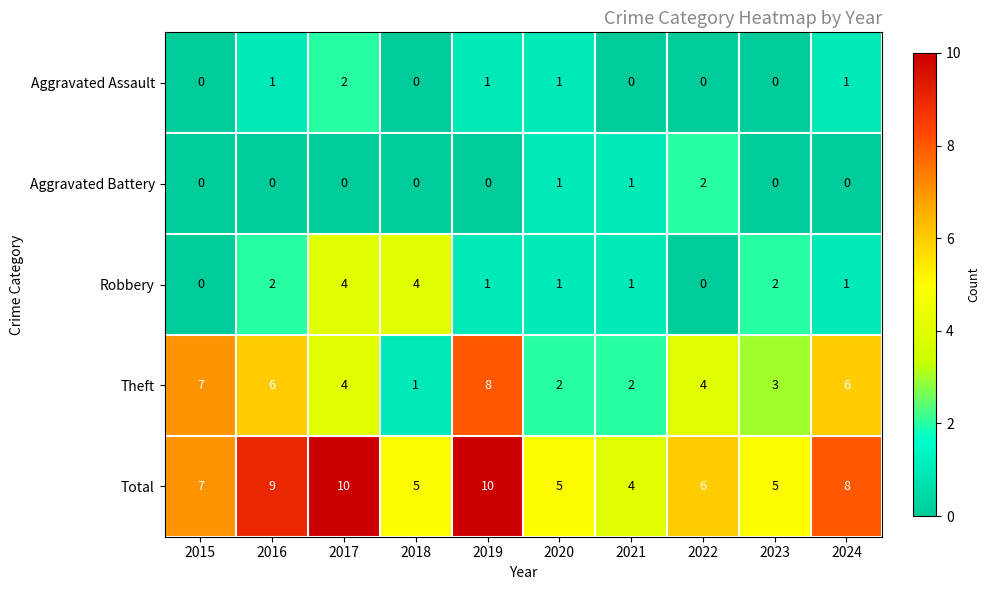

Which series has the largest range (max minus min)?

Theft